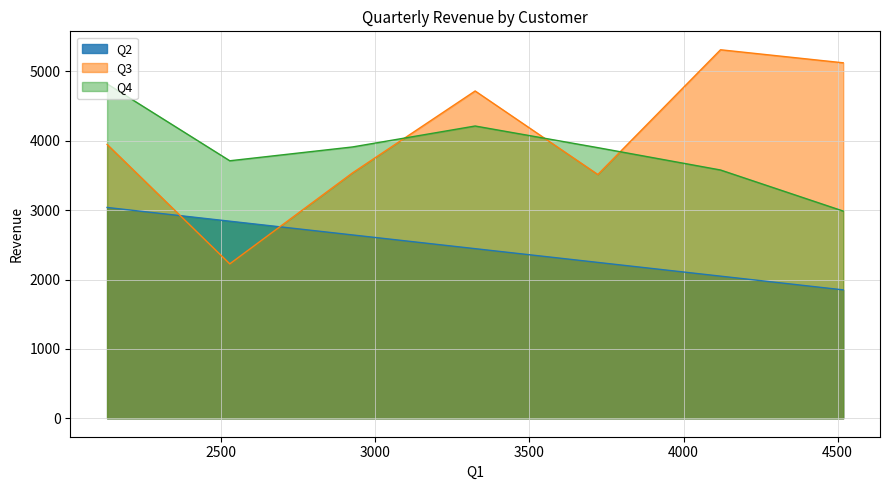

Rank the series by their maximum value, from lowest to highest.

Q2, Q4, Q3